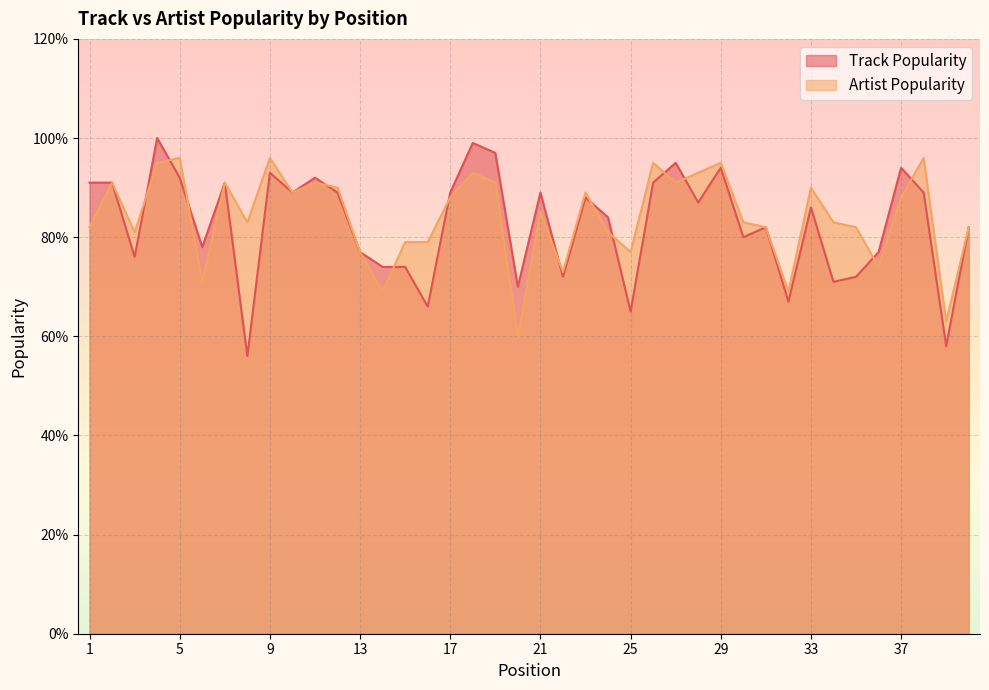

Is it true that Artist Popularity equals 34 at 39?

False